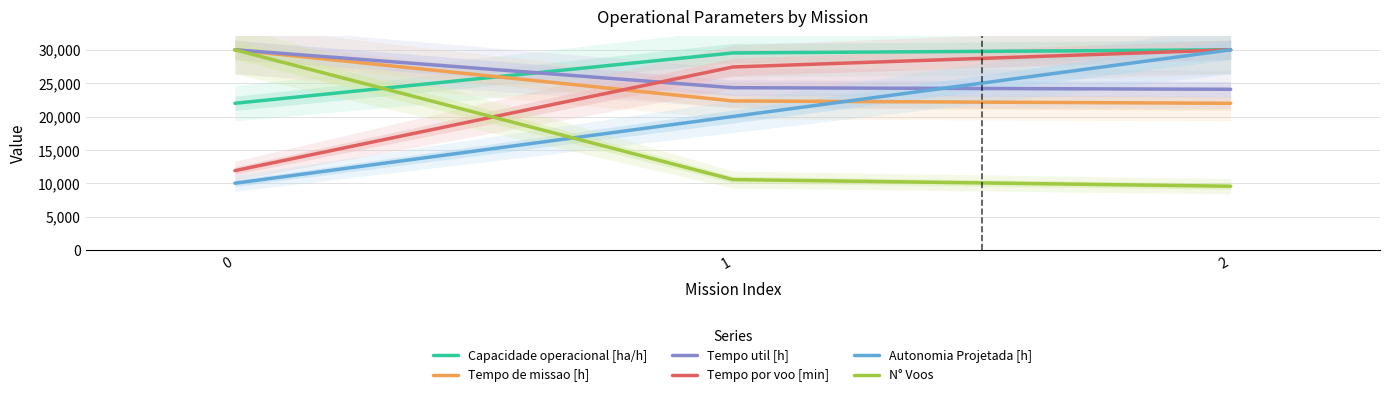

What is the difference between the second highest and minimum values in the Tempo por voo [min] series?

15538.8